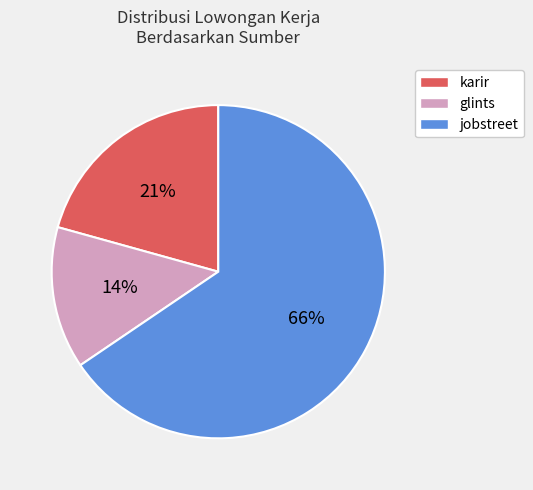

To the nearest percent, what is the combined percentage of karir and jobstreet?

86%